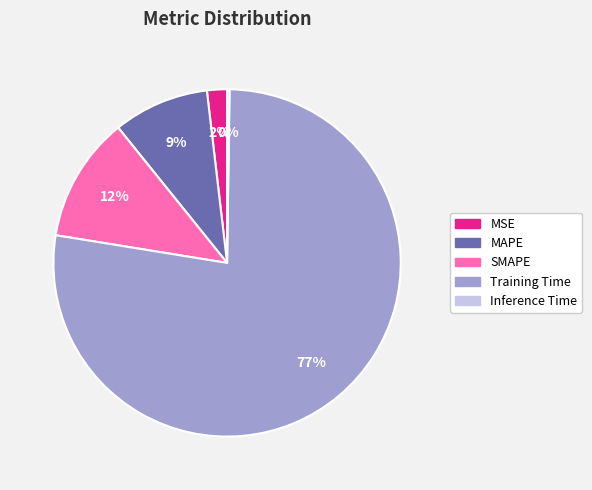

True or false: MAPE accounts for 9% of the total.

True